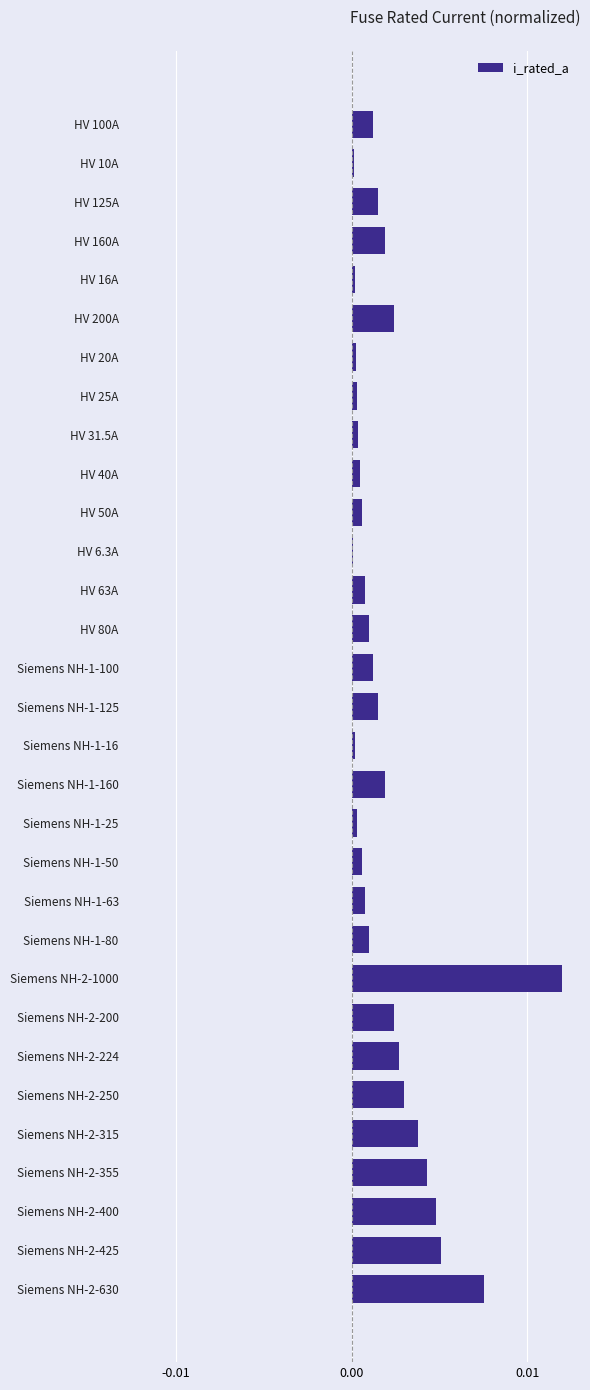

The chart shows a value of 0.0 at Siemens NH-2-200. True or false?

True